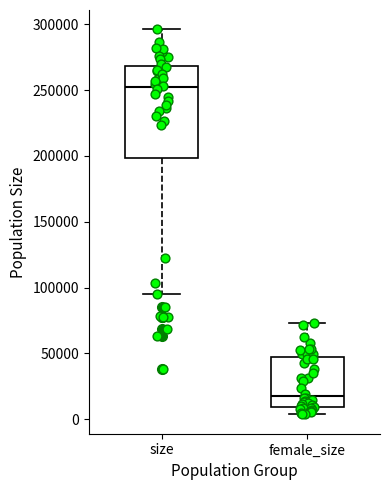

Reading left to right, read every box against the y-axis: the position of its median line, the range the box covers, and the ends of its whiskers. The values are not printed on the chart, so give them approximately, as read against the axis.

size: median 250000, box 200000 to 270000, whiskers 95000 to 295000
female_size: median 20000, box 10000 to 45000, whiskers 5000 to 75000